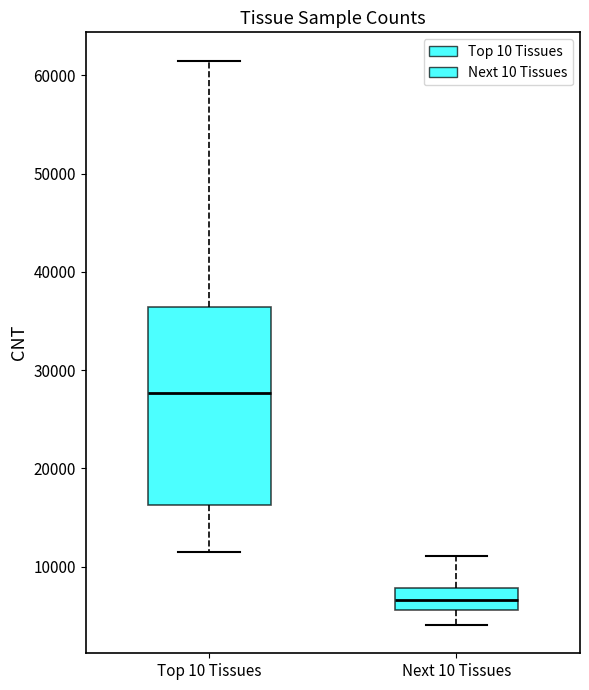

Reading left to right, read every box against the y-axis: the position of its median line, the range the box covers, and the ends of its whiskers. The values are not printed on the chart, so give them approximately, as read against the axis.

Top 10 Tissues: median 28000, box 16000 to 36000, whiskers 11000 to 62000
Next 10 Tissues: median 7000, box 6000 to 8000, whiskers 4000 to 11000